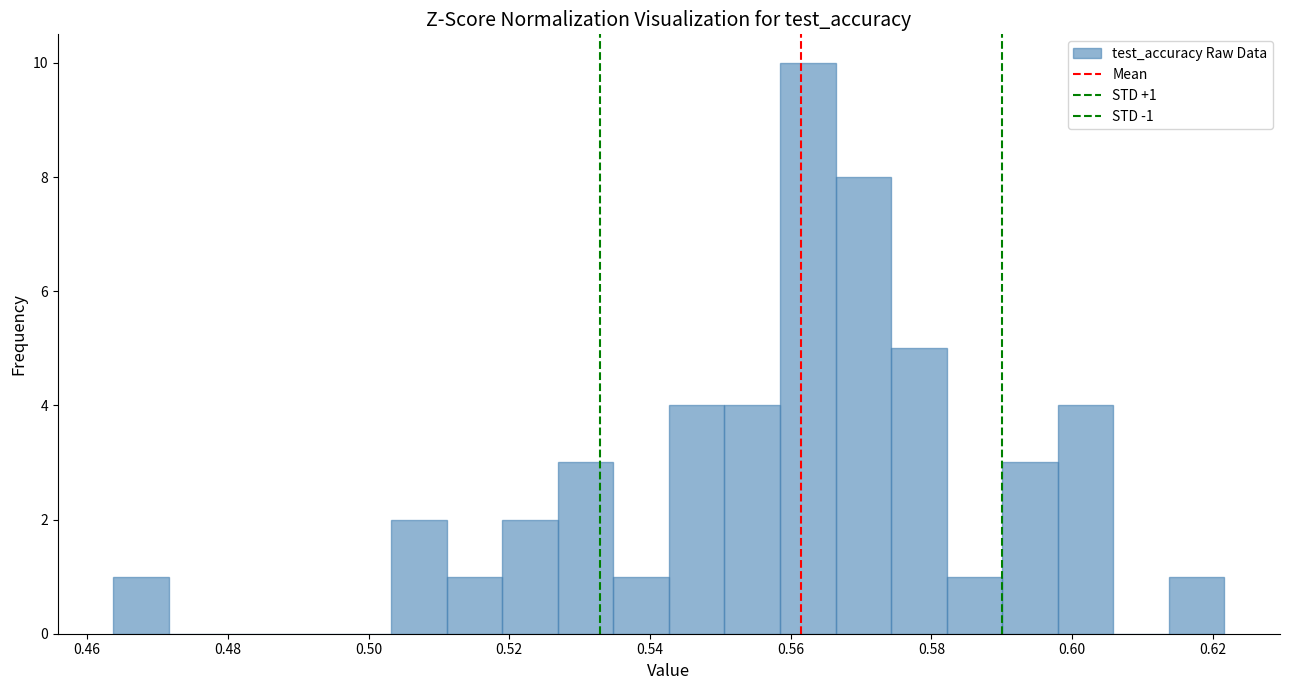

Around what value on the x-axis is the tallest bar? Give the approximate position of its centre, as read against the axis.

0.562